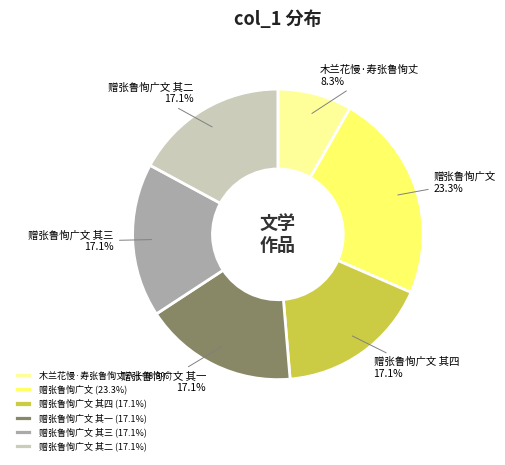

Is the sum of 赠张鲁恂广文 其四 (17.1%) and 赠张鲁恂广文 (23.3%) greater than half?

No